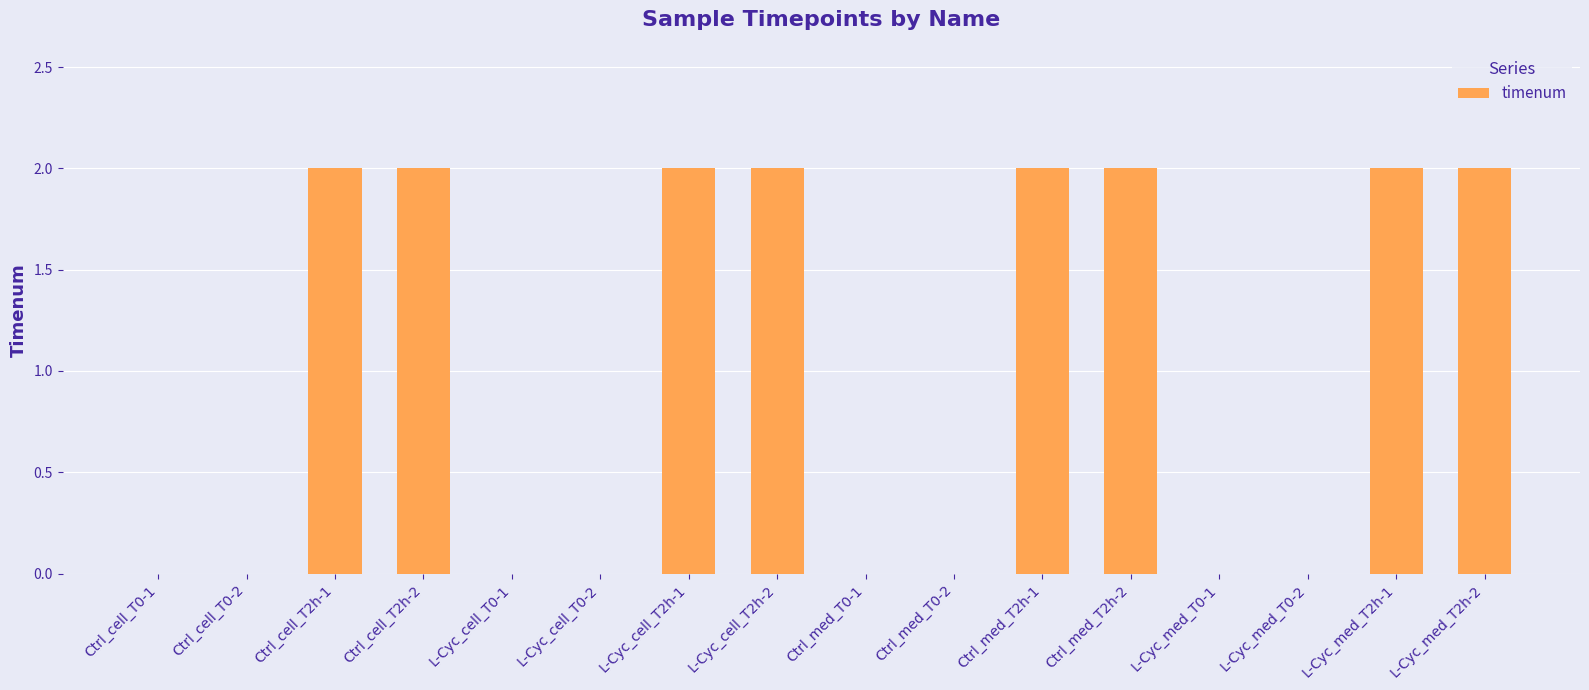

Approximately how many times larger is the value at Ctrl_cell_T2h-1 compared to Ctrl_med_T2h-2?

1.0